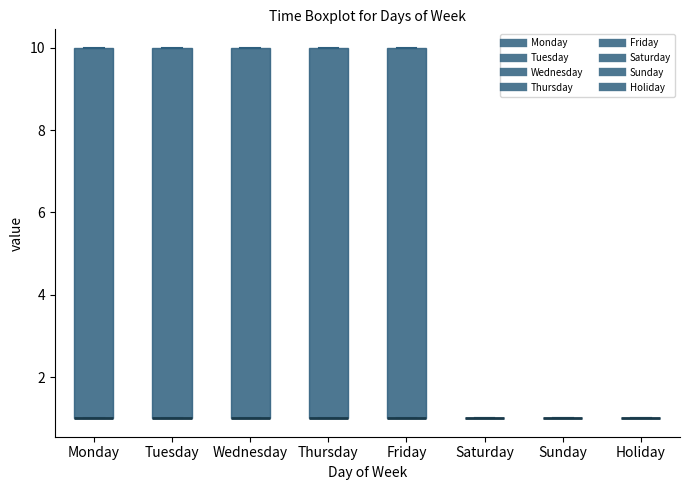

Reading left to right, transcribe this box plot: for each box, give where its median line is, the range the box spans, and where its two whiskers end, as read against the y-axis. The values are not printed on the chart, so give them approximately, as read against the axis.

Monday: median 1 (drawn on the box's lower edge), box 1 to 10, whiskers 1 to 10
Tuesday: median 1 (drawn on the box's lower edge), box 1 to 10, whiskers 1 to 10
Wednesday: median 1 (drawn on the box's lower edge), box 1 to 10, whiskers 1 to 10
Thursday: median 1 (drawn on the box's lower edge), box 1 to 10, whiskers 1 to 10
Friday: median 1 (drawn on the box's lower edge), box 1 to 10, whiskers 1 to 10
Saturday: box collapsed to a line at 1, whiskers 1 to 1
Sunday: box collapsed to a line at 1, whiskers 1 to 1
Holiday: box collapsed to a line at 1, whiskers 1 to 1